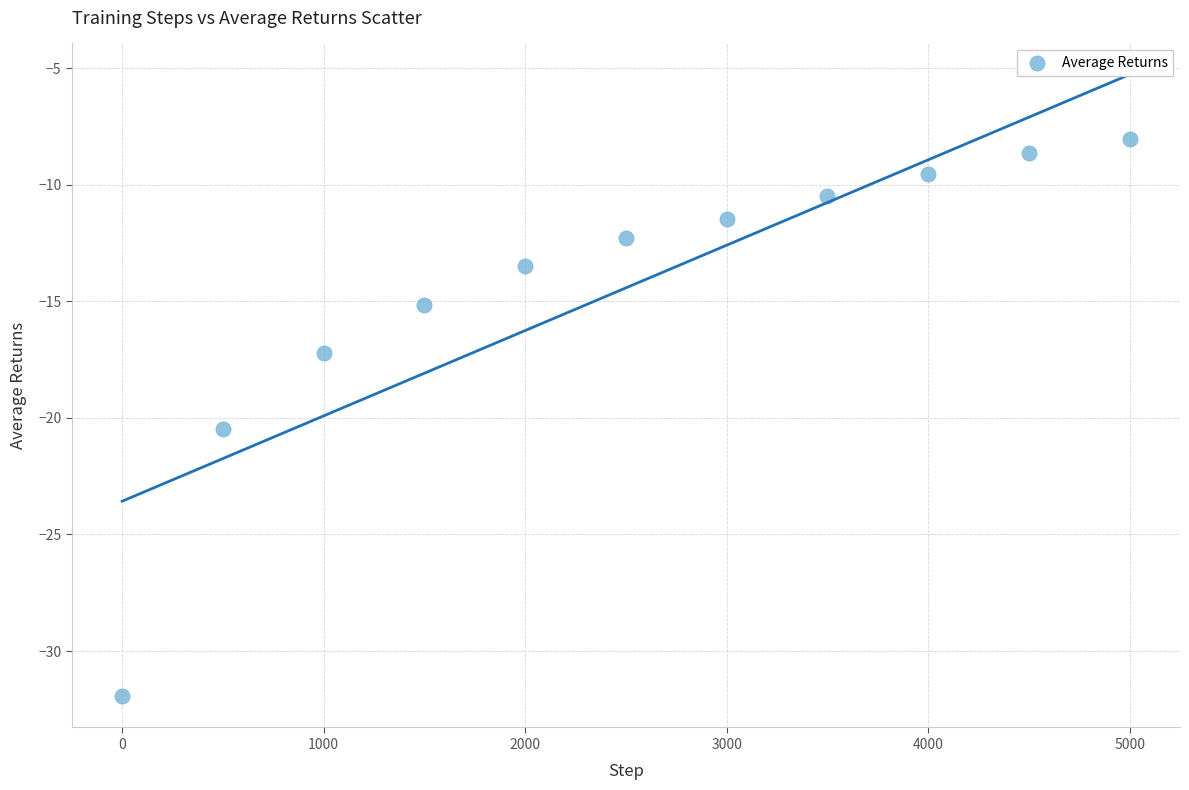

What is the range of Y values (max minus min)?

23.9